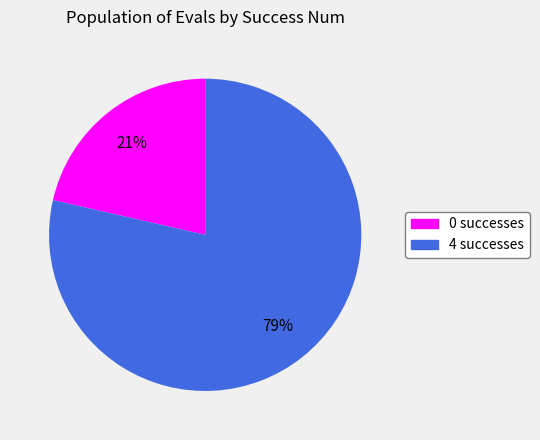

What is the majority slice?

4